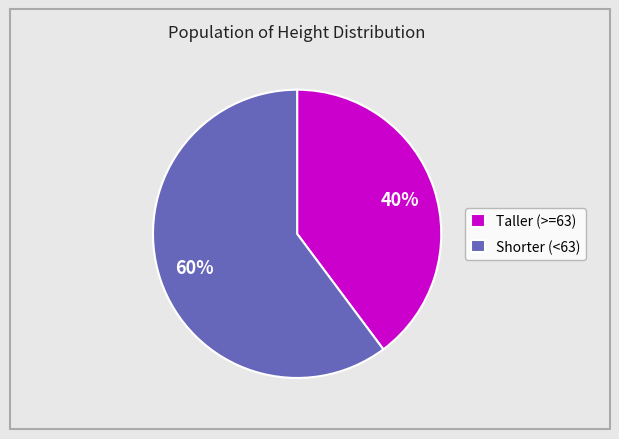

Rank the categories by value from lowest to highest.

Taller (>=63), Shorter (<63)